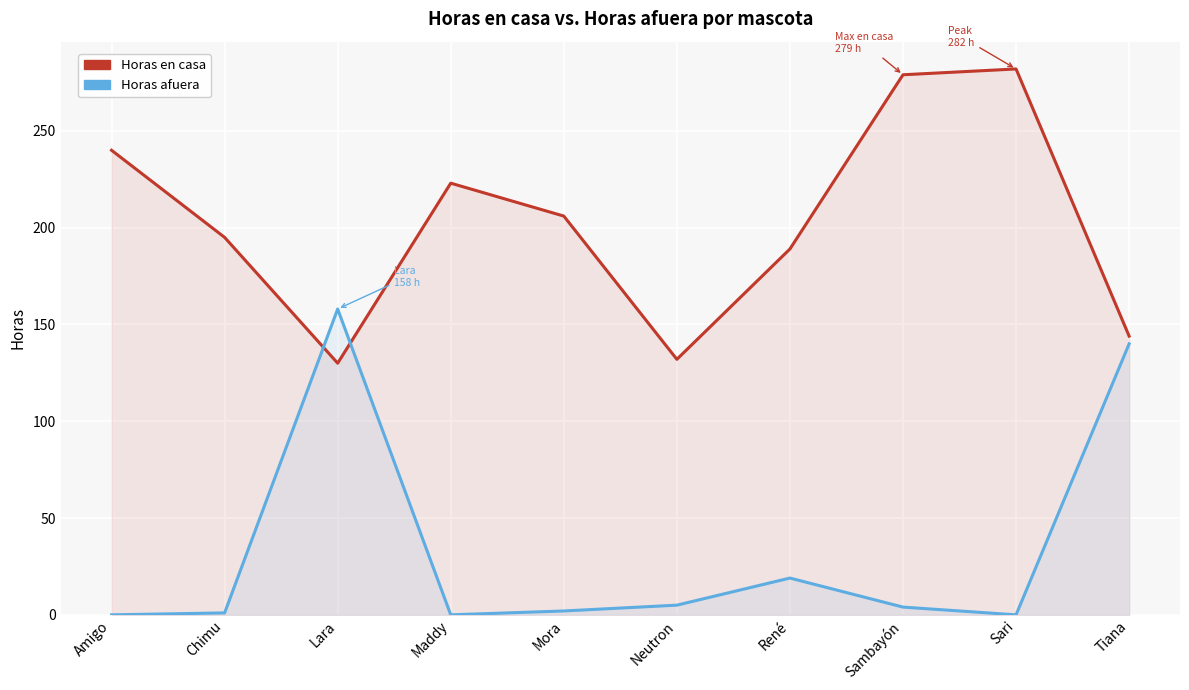

How many values in the Horas en casa series are below 206?

5